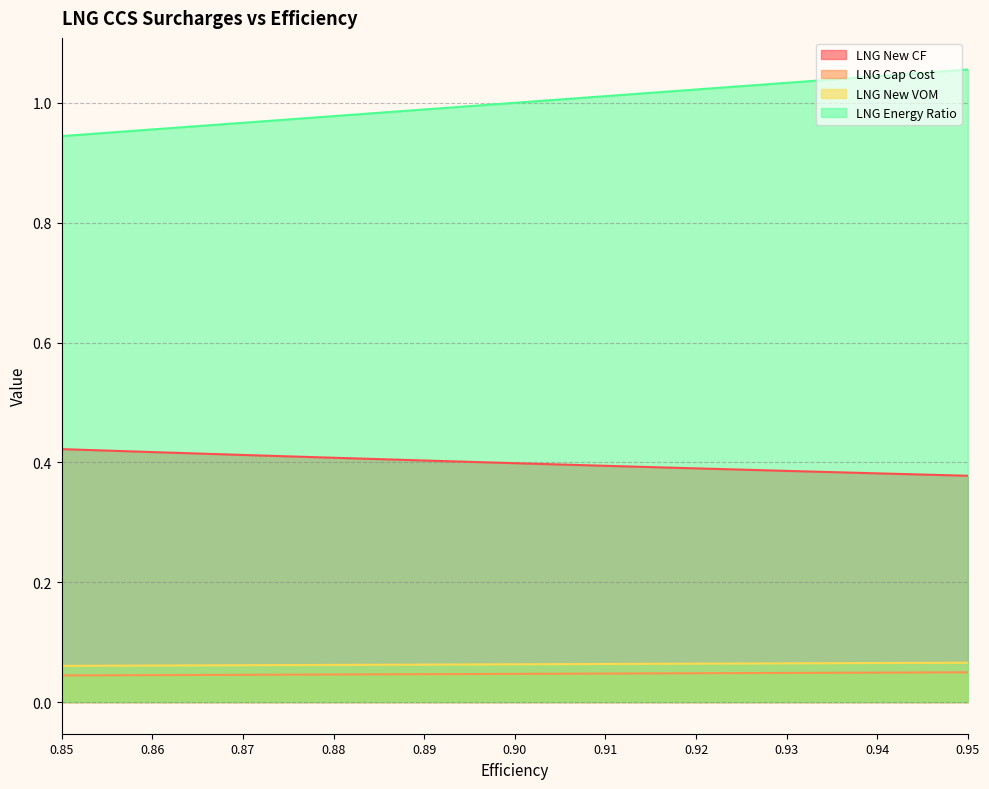

True or false: LNG New CF and LNG Energy Ratio cross at least once.

False